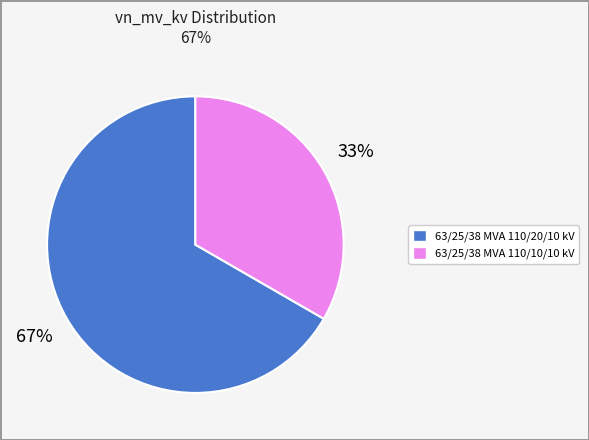

The 63/25/38 MVA 110/20/10 kV slice represents 77% of the pie. True or false?

False